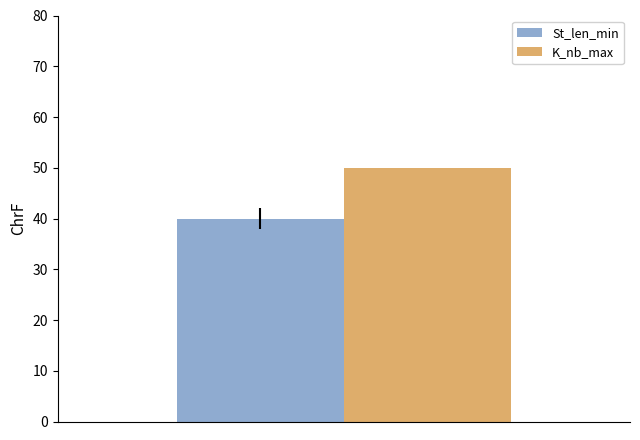

Are the bars horizontal?

No